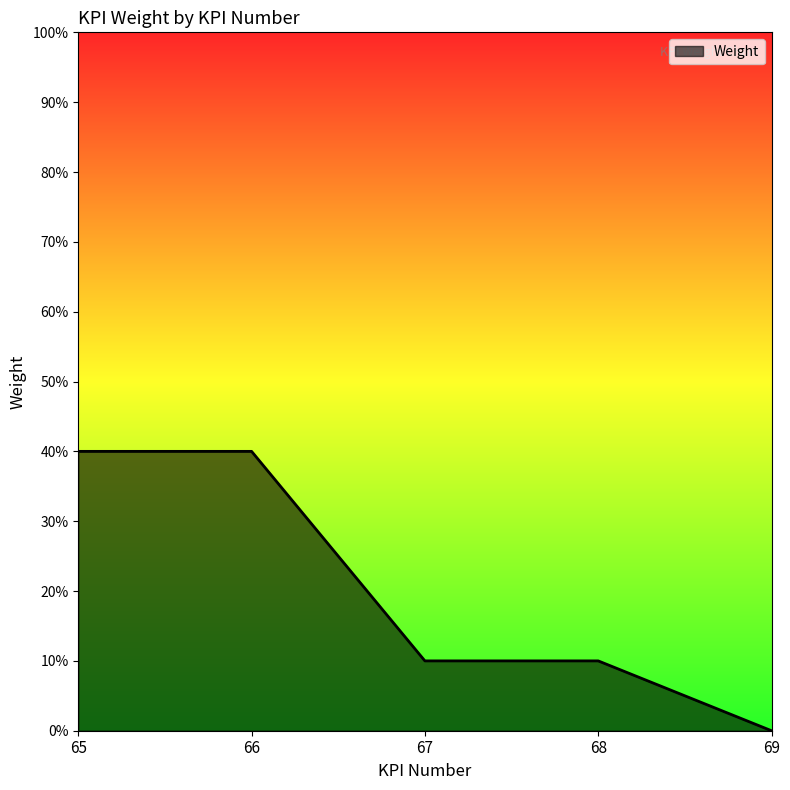

How many values are between 0 and 1?

5